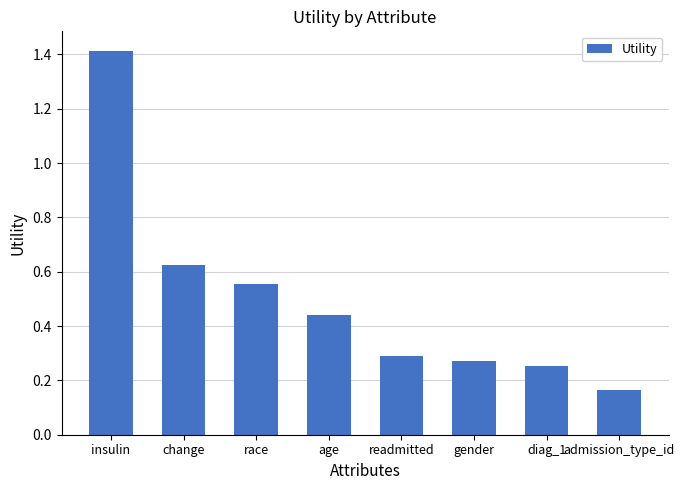

What is the change in value from race to diag_1?

-0.3